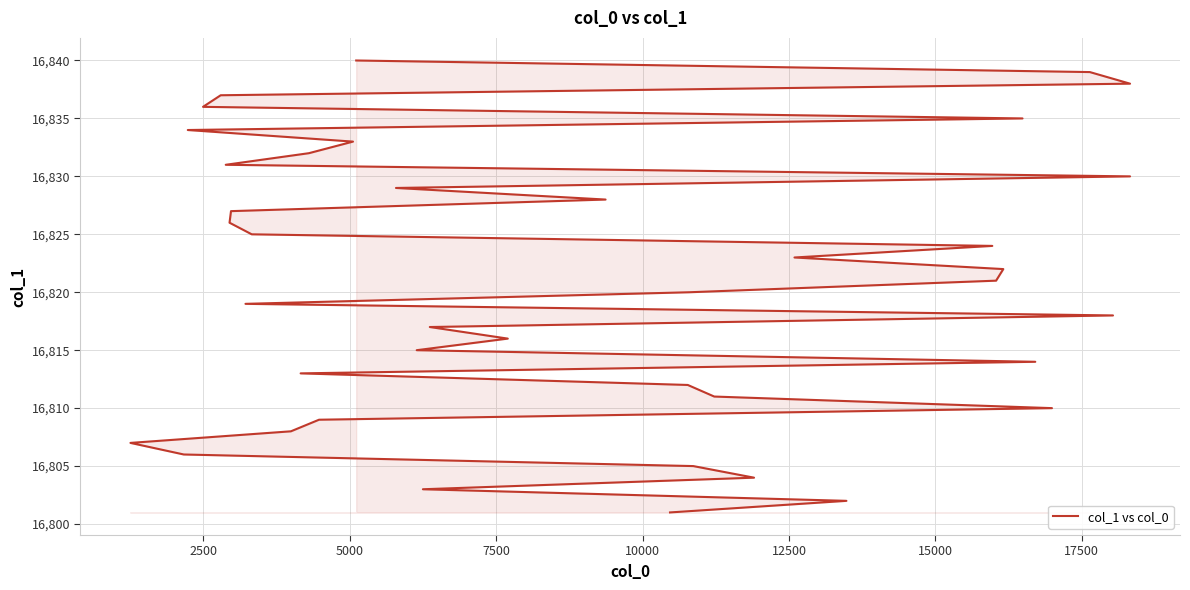

What is the value of the 1st point from the left?

16801